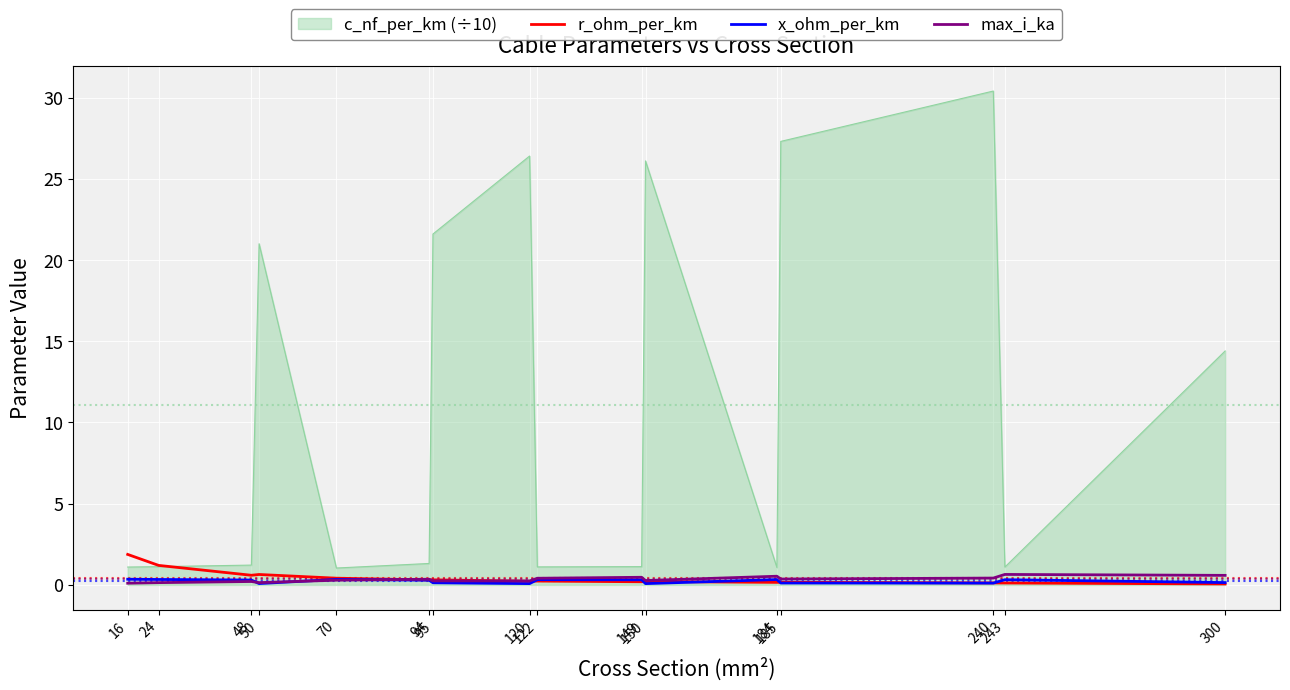

True or false: x_ohm_per_km and c_nf_per_km (÷10) intersect in this chart.

False